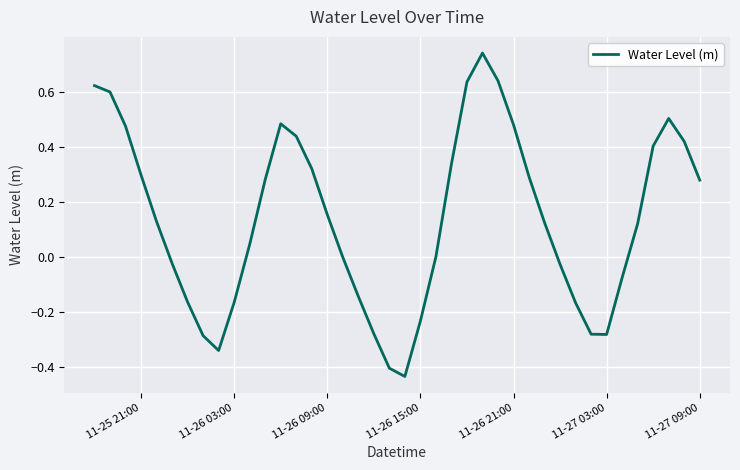

What is the difference between the maximum and minimum values?

1.2